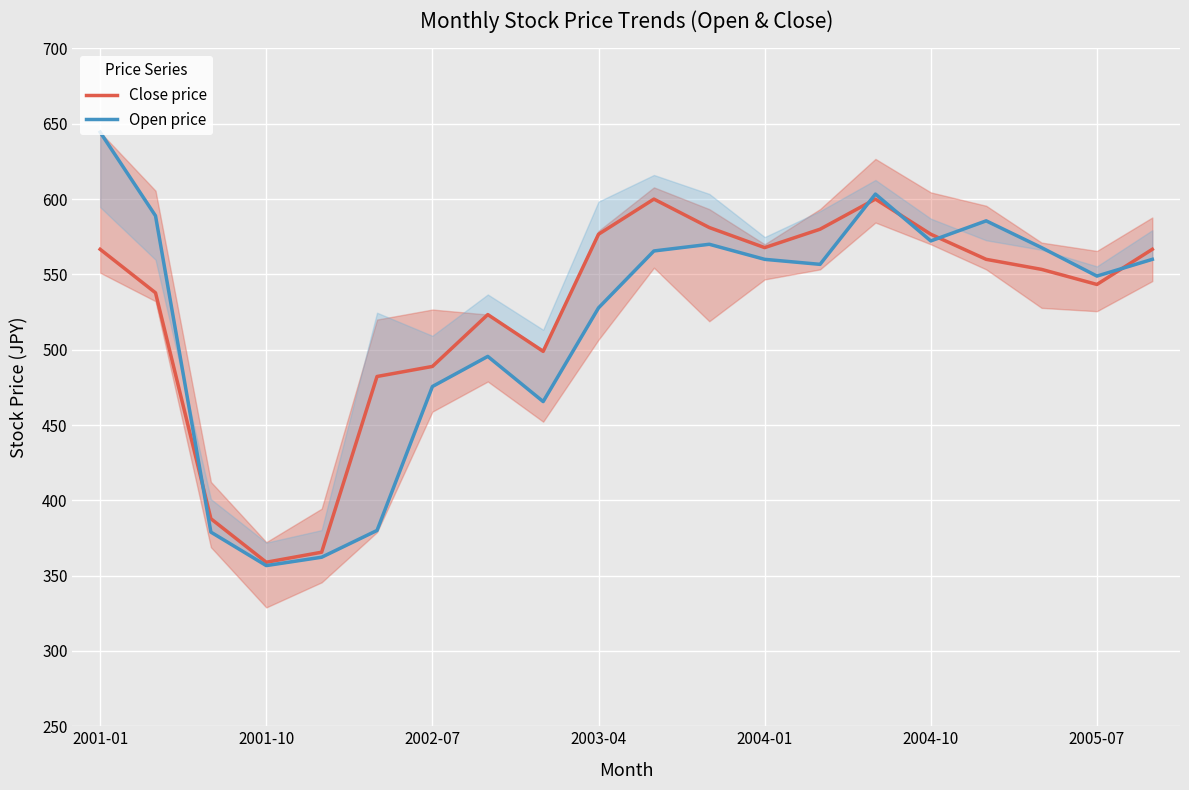

What is the greatest value displayed?

644.4